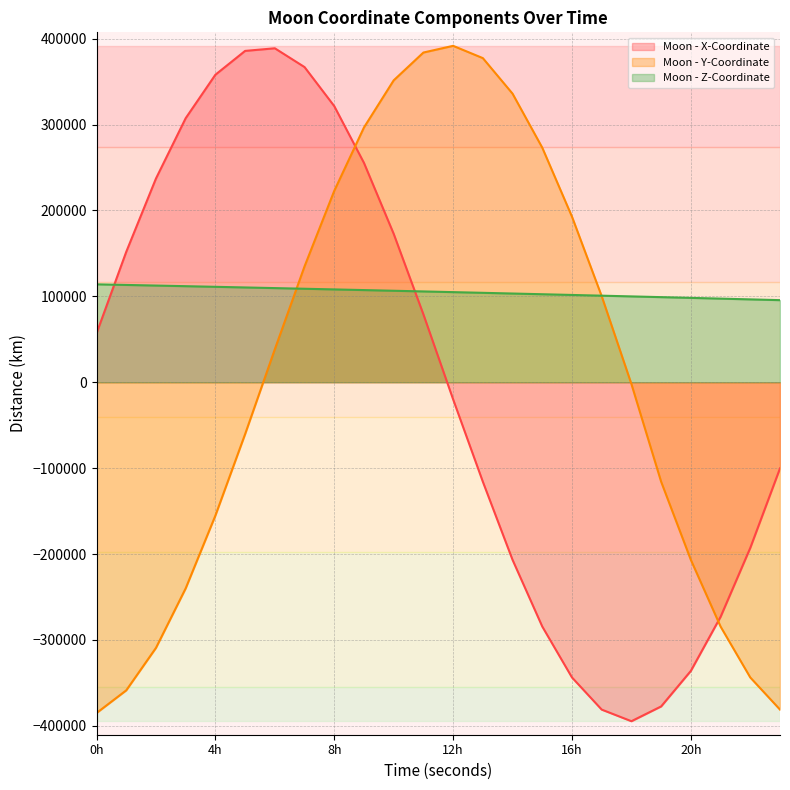

True or false: Moon - Y-Coordinate has more than 0 interior local peaks.

True